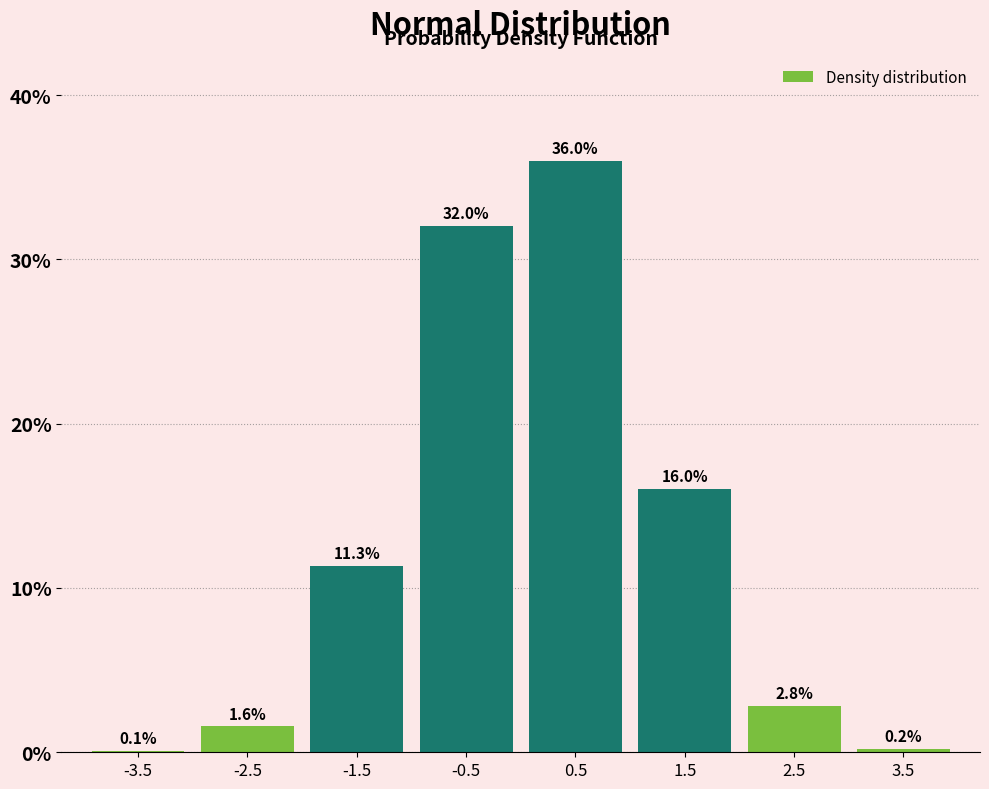

Reading left to right, list all the values displayed in this chart.

-3.5=0.1	-2.5=1.6	-1.5=11.3	-0.5=32.0	0.5=36.0	1.5=16.0	2.5=2.8	3.5=0.2